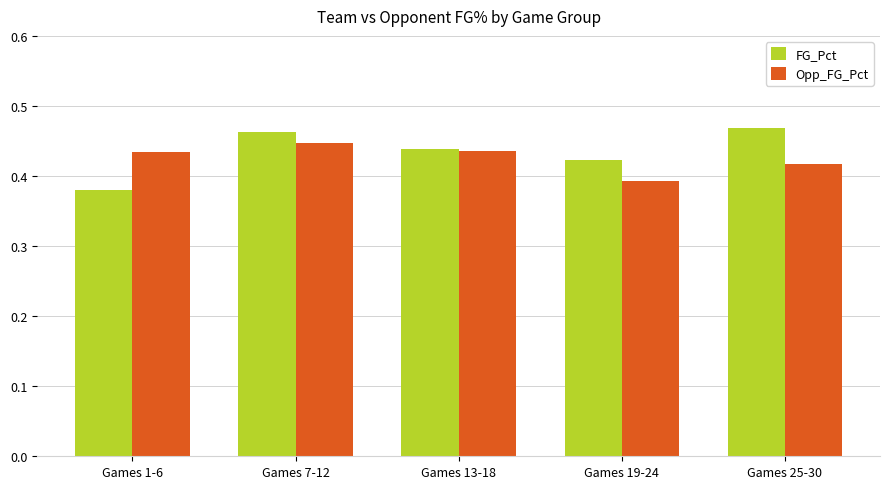

What is the difference between the maximum and minimum values in the FG_Pct series?

0.1